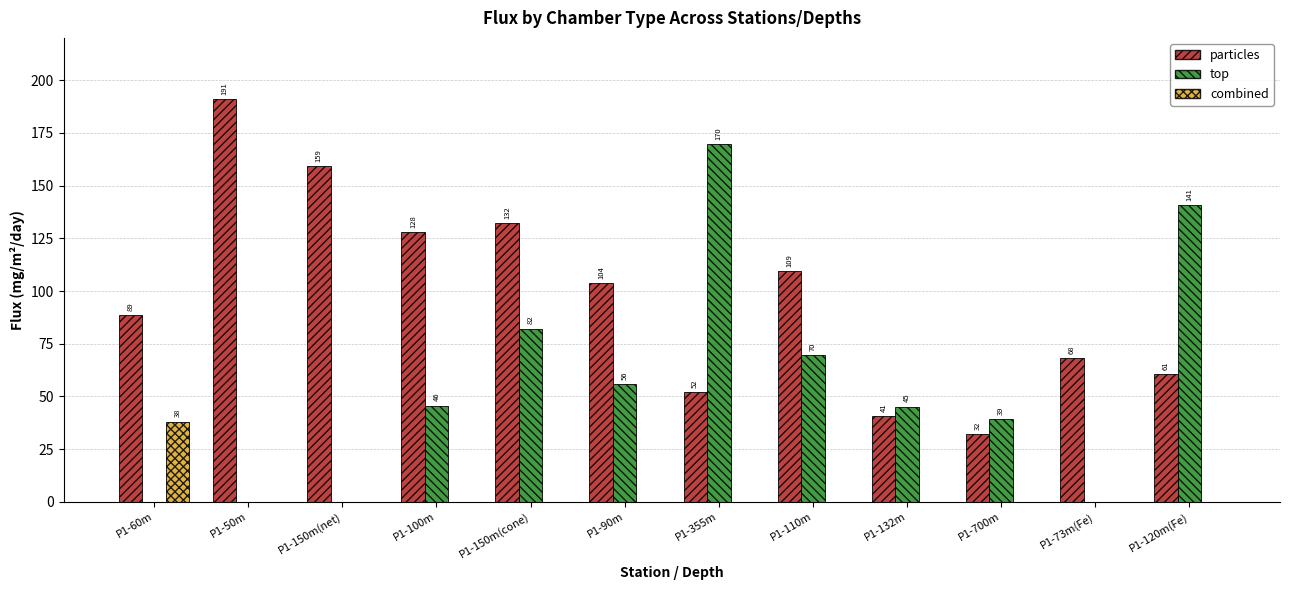

Is the value of top at P1-73m(Fe) greater than the value of particles at P1-355m?

No